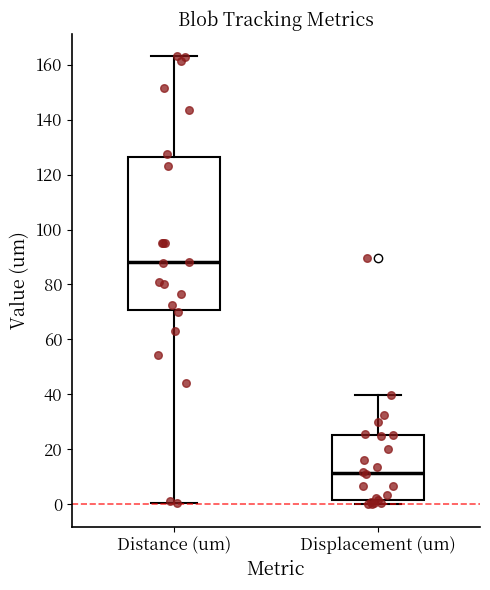

Reading left to right, read every box against the y-axis: the position of its median line, the range the box covers, and the ends of its whiskers. The values are not printed on the chart, so give them approximately, as read against the axis.

Distance (um): median 88, box 70 to 126, whiskers 0 to 164
Displacement (um): median 12, box 2 to 26, whiskers 0 to 40